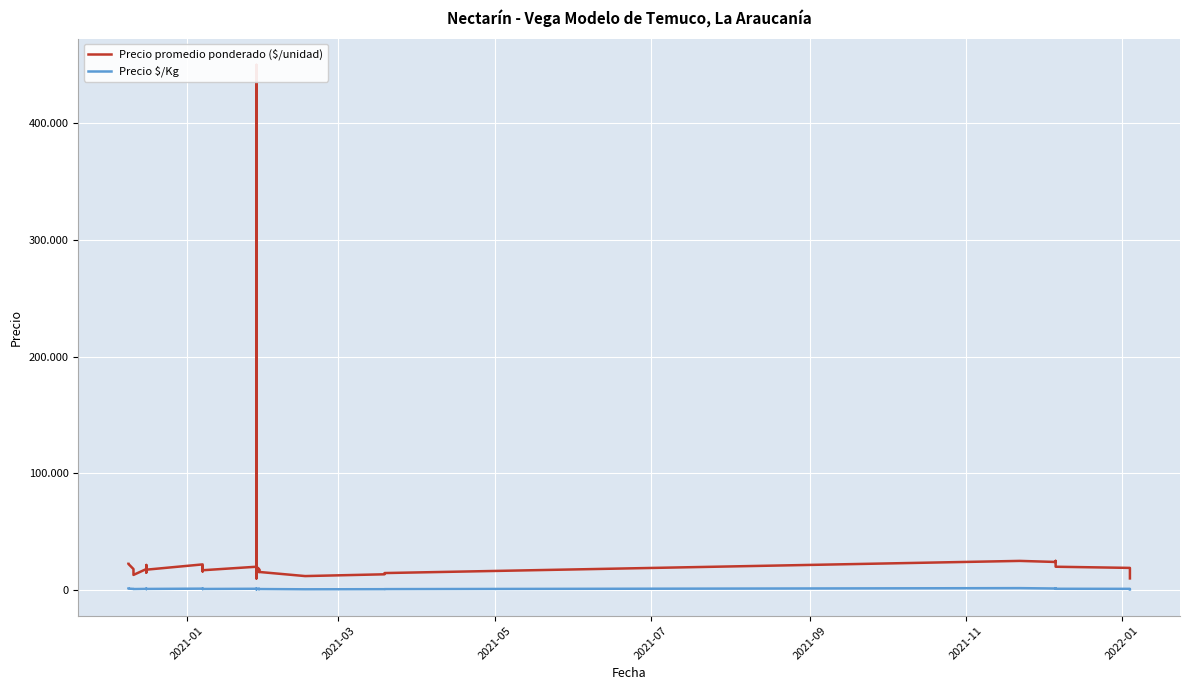

True or false: Precio $/Kg and Precio promedio ponderado ($/unidad) cross at least once.

False